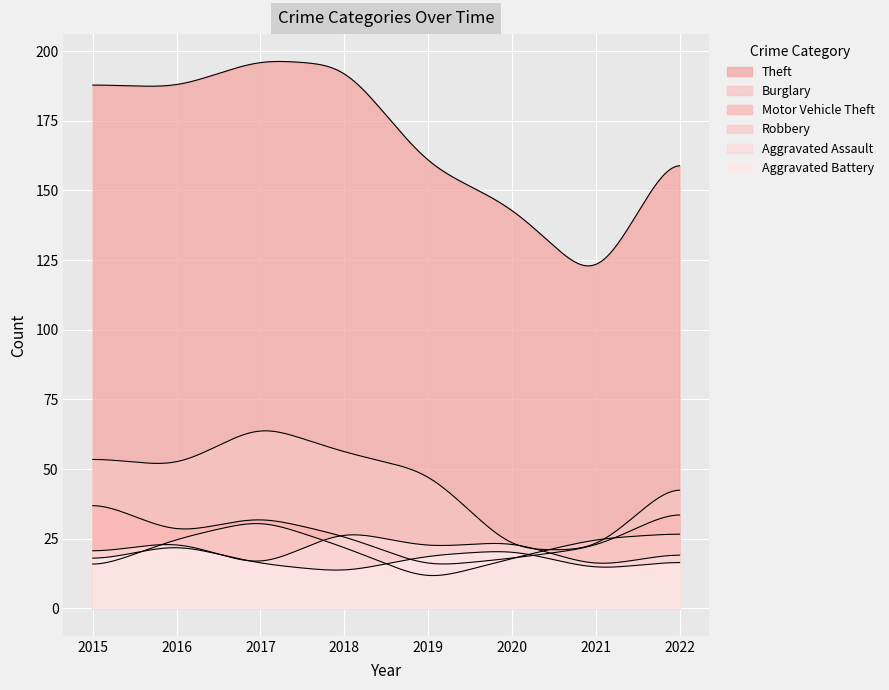

What is the maximum value for Robbery?

32